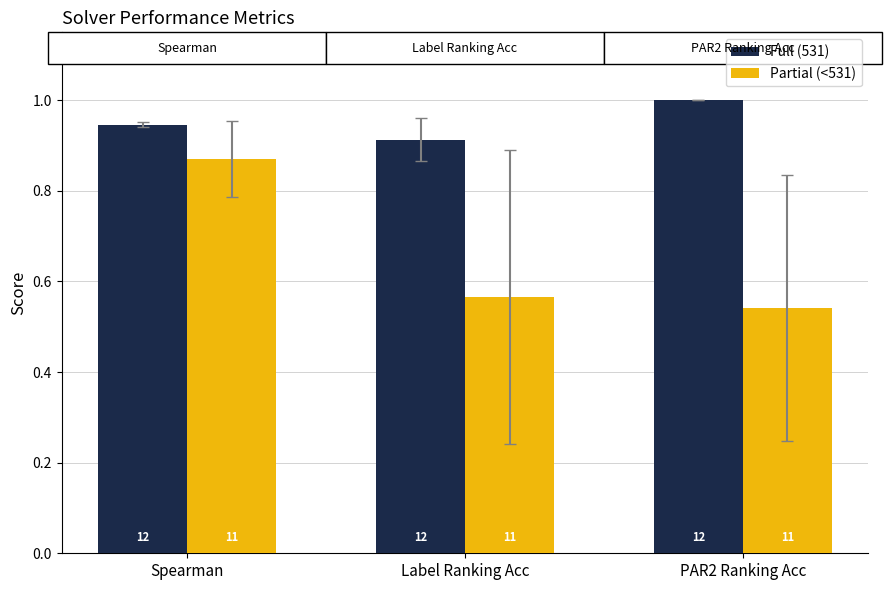

What is the difference between the maximum and minimum values in the Full (531) series?

0.1